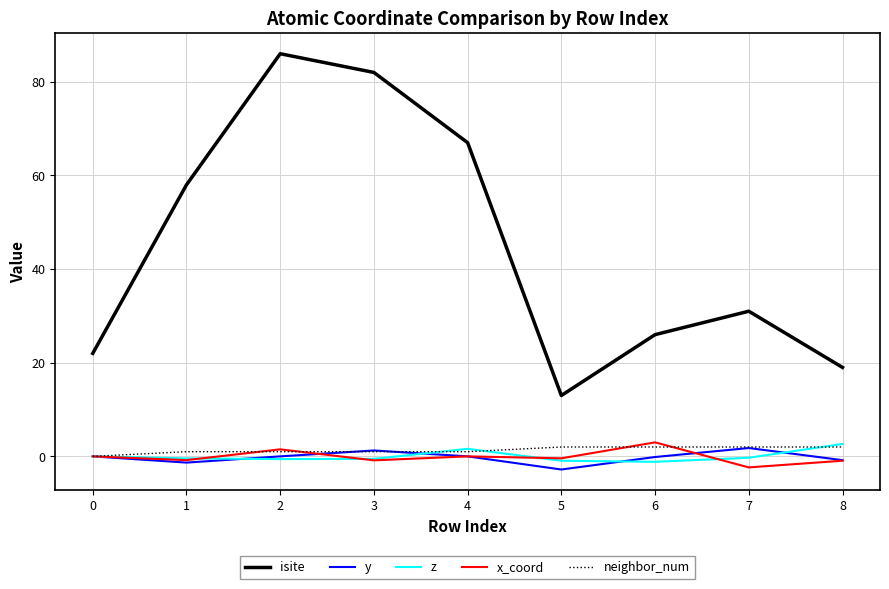

What is the smallest value displayed?

-2.8